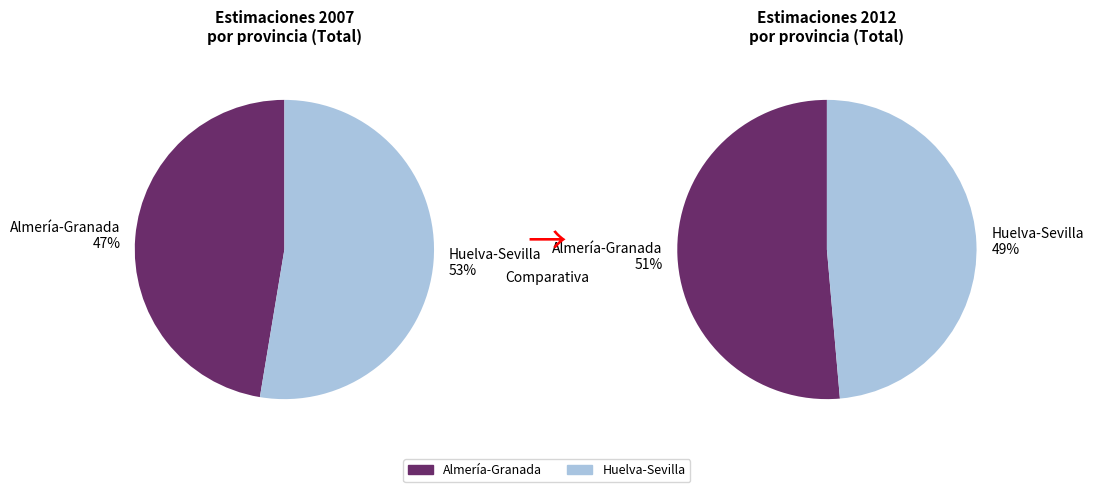

Is the sum of 4 and 3 greater than half?

No